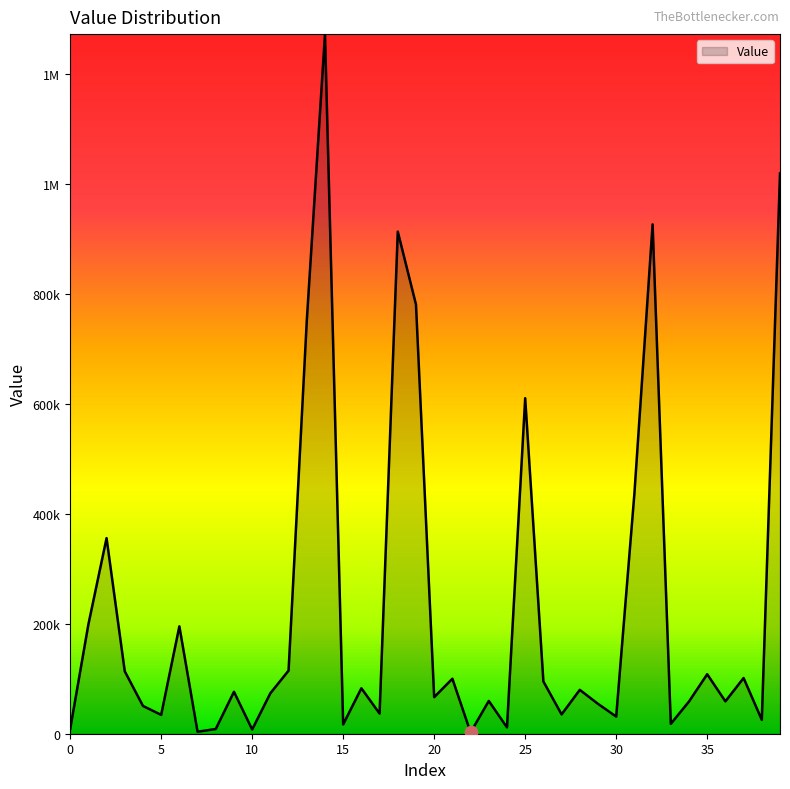

Does the chart have visible grid lines?

No